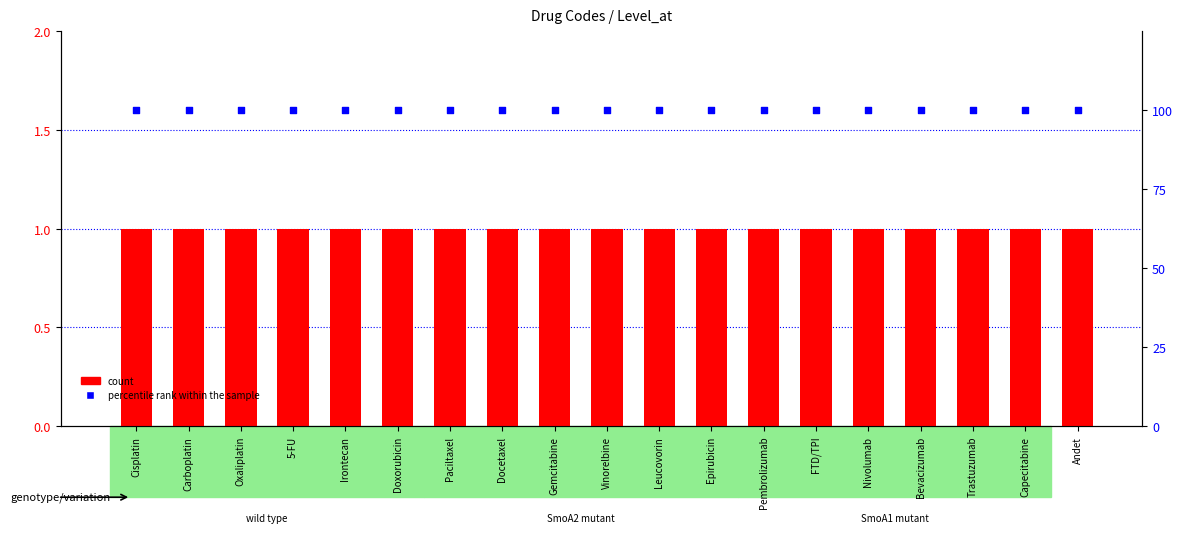

Which series has the largest total across all categories?

percentile rank within the sample